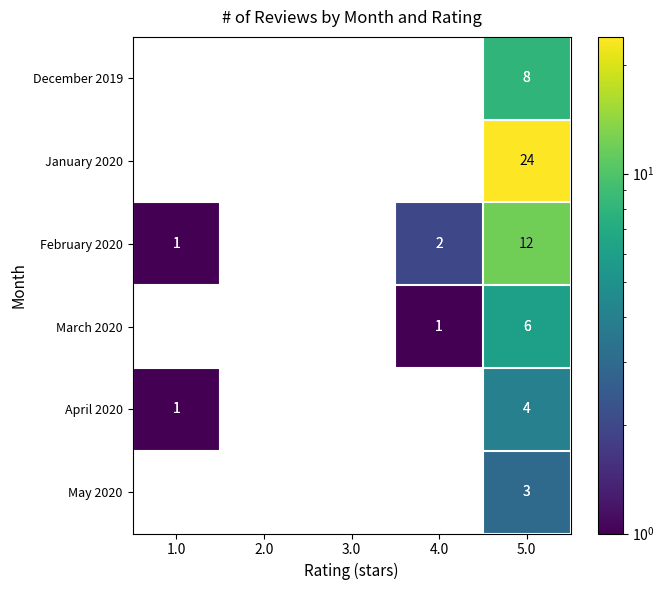

Is it true that March 2020 equals 1 at 4.0?

True